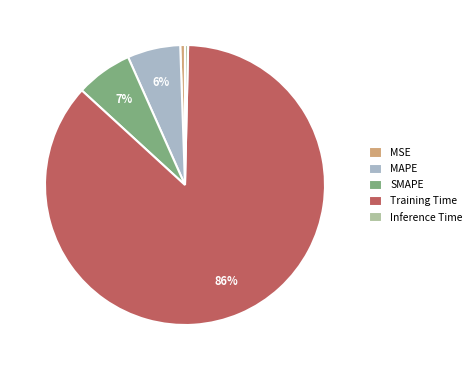

Does Inference Time represent more than half of the total?

No